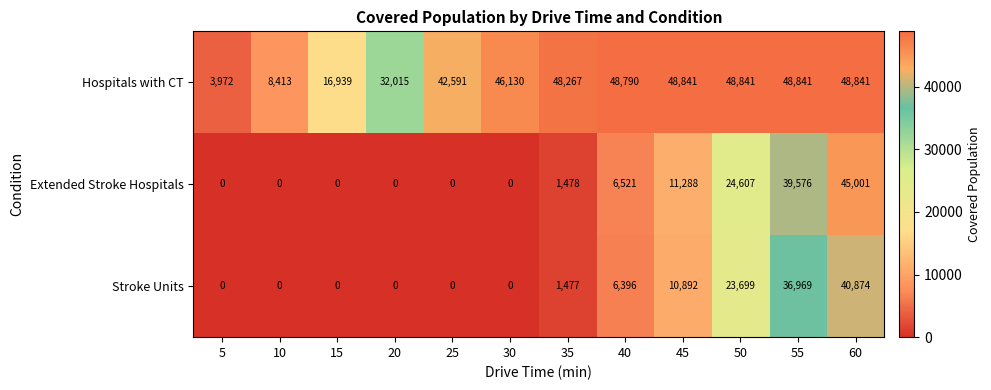

What is the maximum value for Extended Stroke Hospitals?

45001